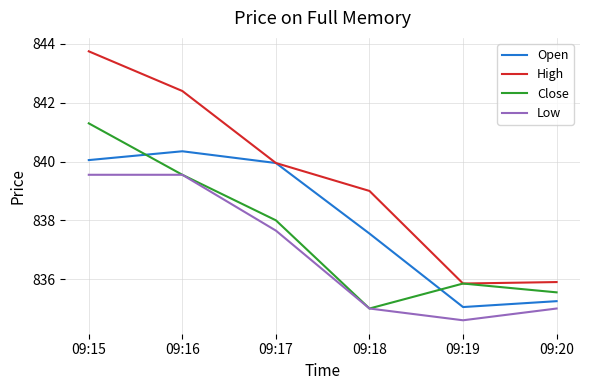

Where do Open and Close first cross each other?

09:15 and 09:16